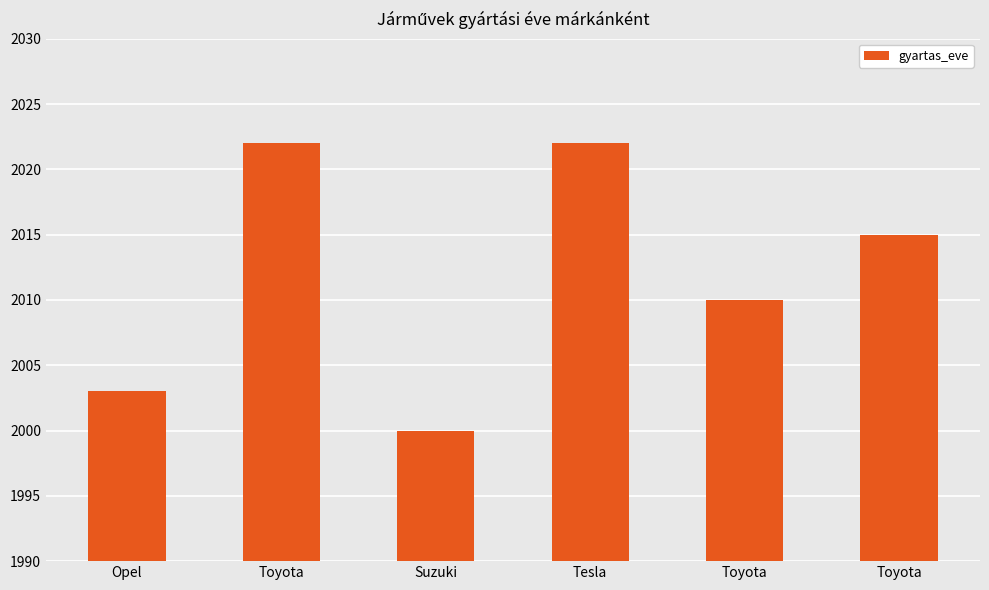

Are the bars horizontal?

No